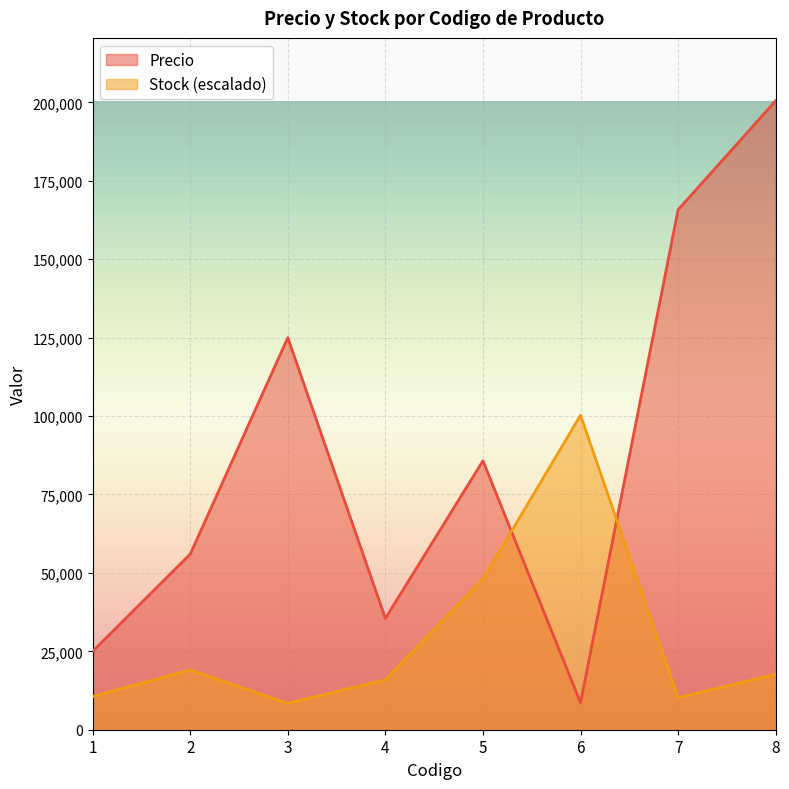

True or false: Stock has a value of 4405.5 at 3.

False